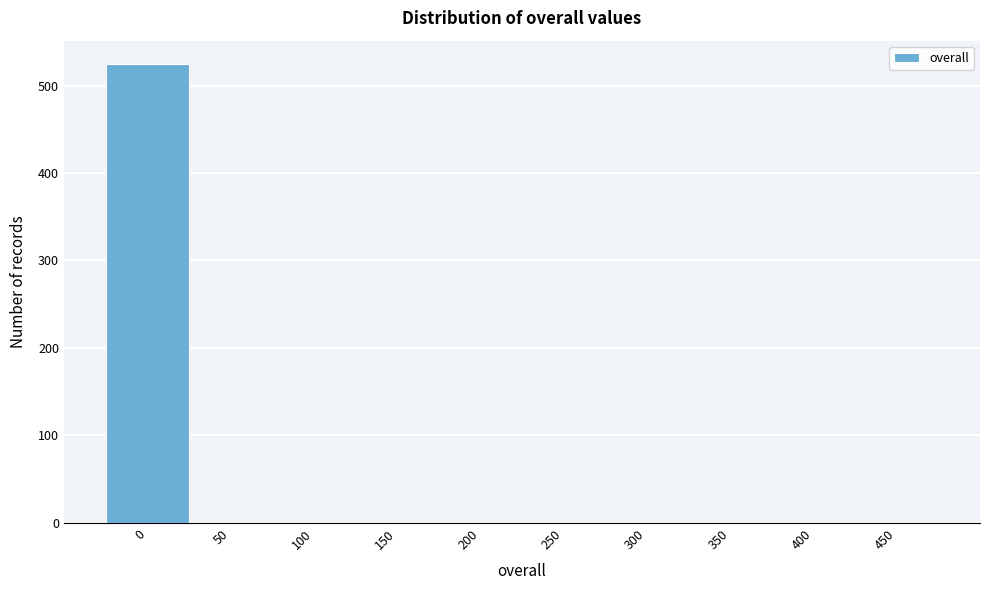

Reading left to right, transcribe all the data shown in this chart.

0=525	50=0	100=0	150=0	200=0	250=0	300=0	350=0	400=0	450=0